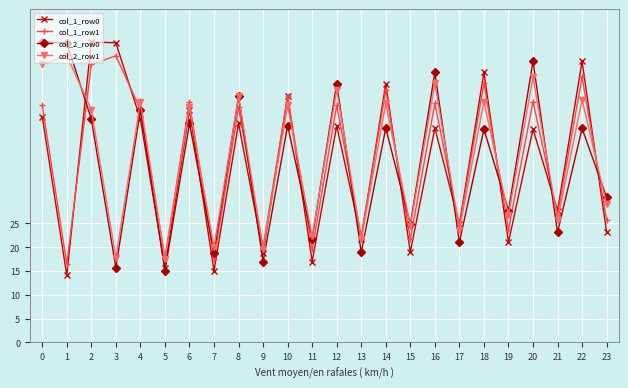

What is the average value of the col_1_row1 series?

38.3